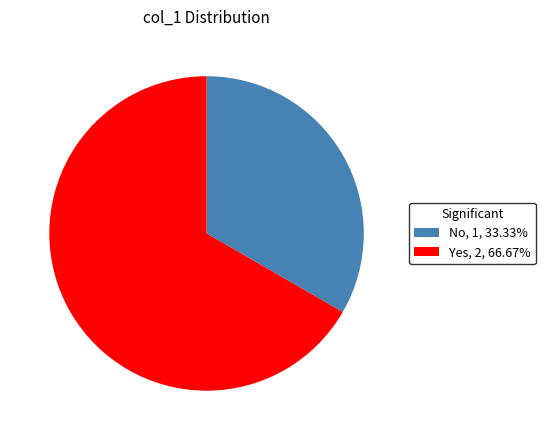

Count the number of slices in the pie.

2